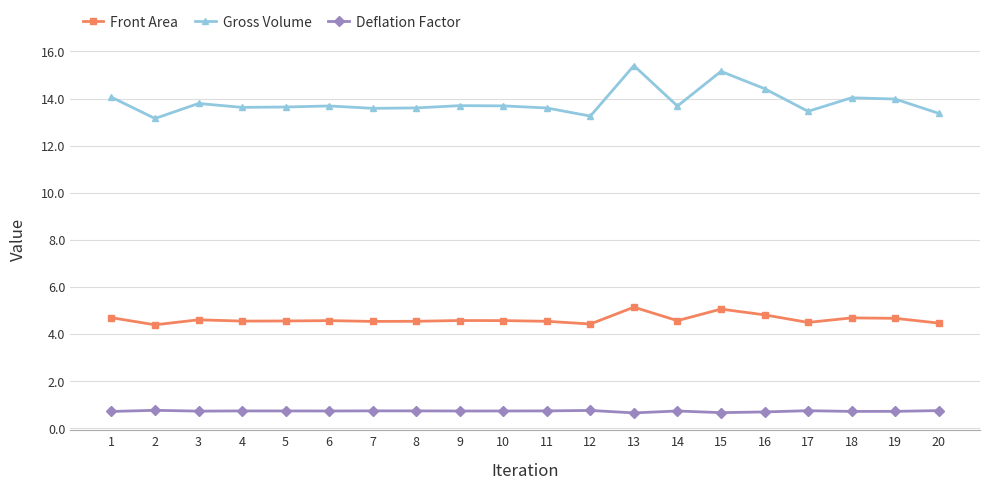

The Deflation Factor series shows 0.6 at 13. True or false?

True